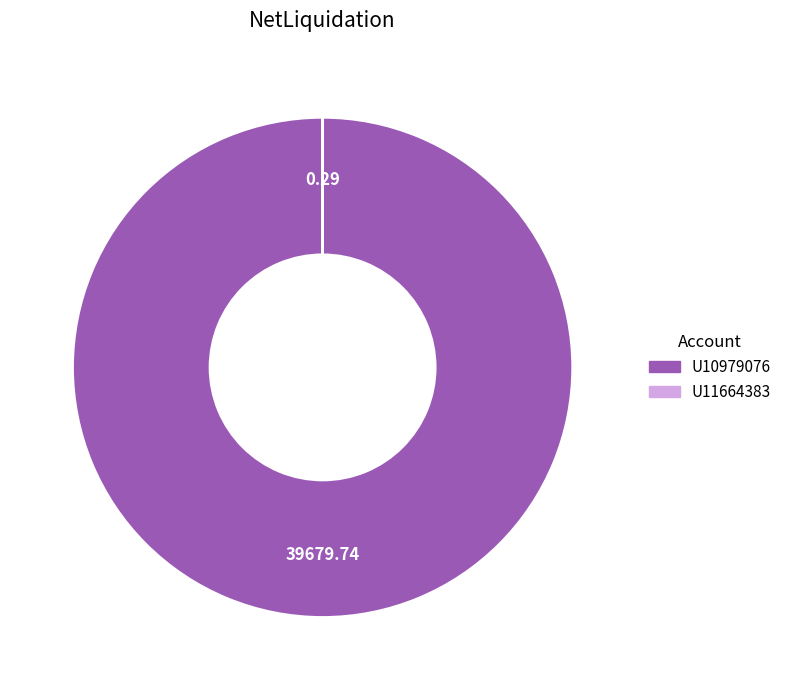

Is it true that U10979076 is 100% of the pie?

True